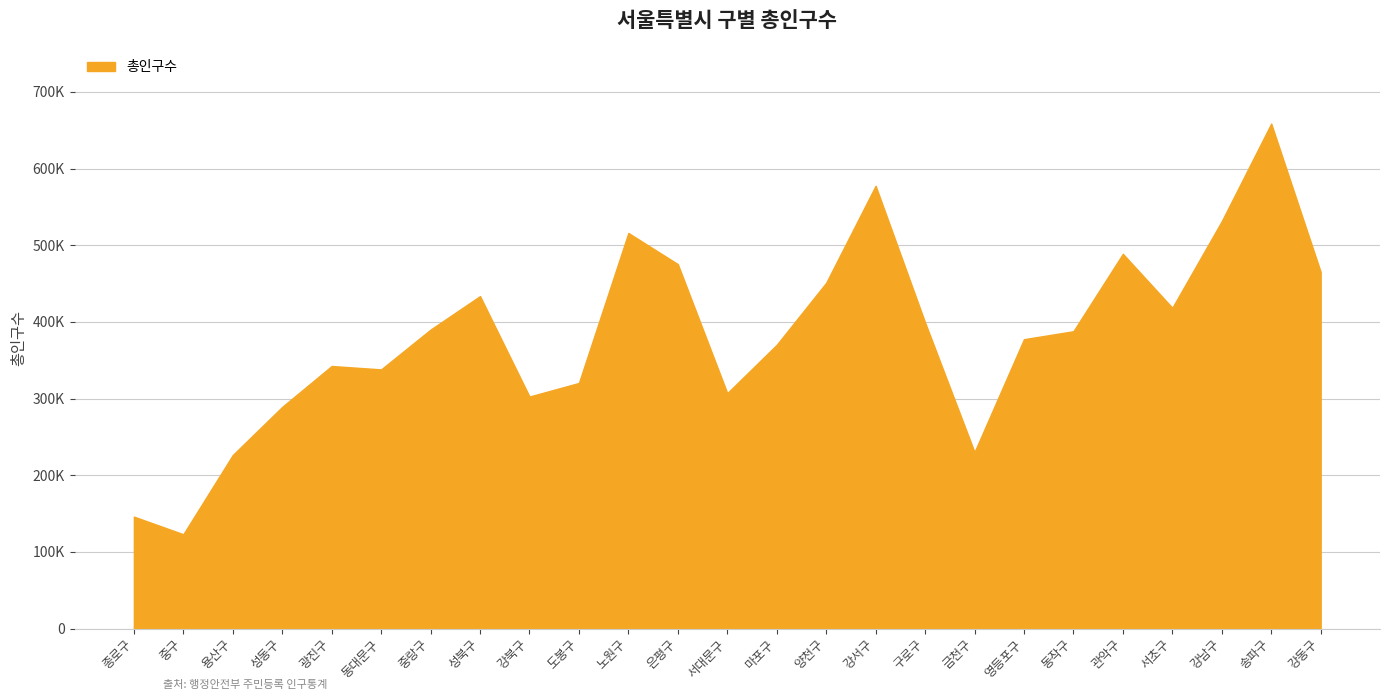

Rank the categories by value from highest to lowest.

송파구, 강서구, 강남구, 노원구, 관악구, 은평구, 강동구, 양천구, 성북구, 서초구, 구로구, 중랑구, 동작구, 영등포구, 마포구, 광진구, 동대문구, 도봉구, 서대문구, 강북구, 성동구, 금천구, 용산구, 종로구, 중구